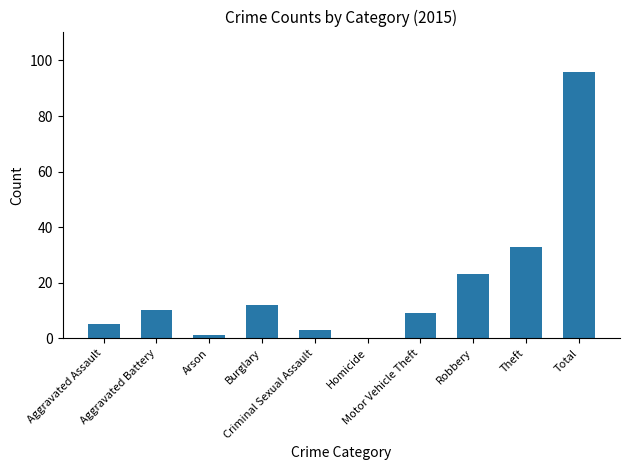

What is the sum of all values?

192